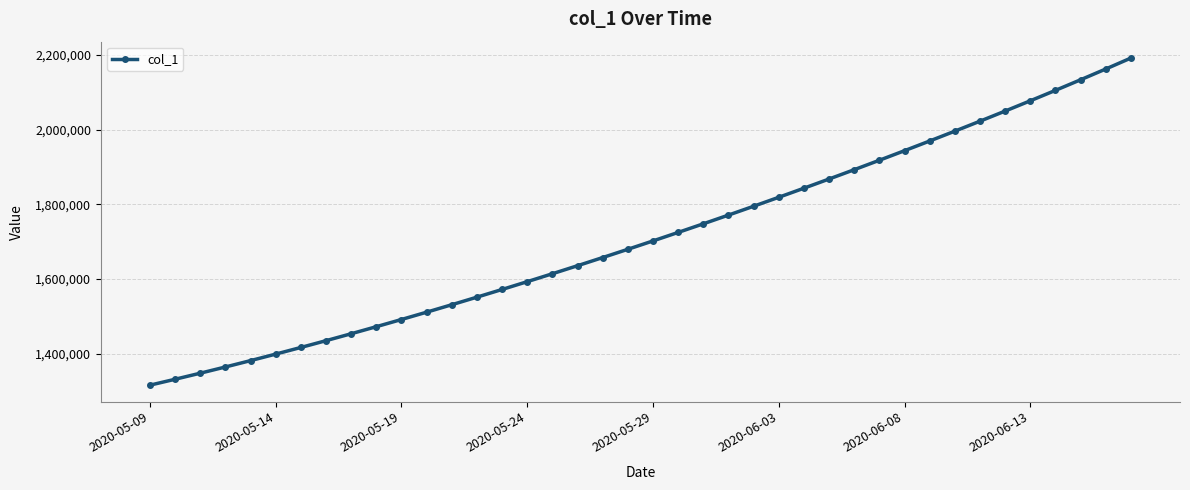

What is the greatest value displayed?

2192182.0